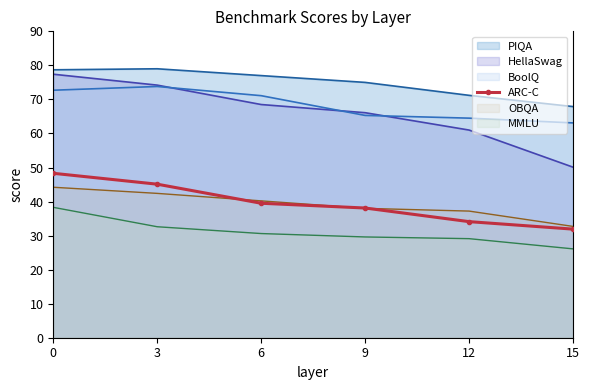

What is the value of the 6th point from the left?

31.9